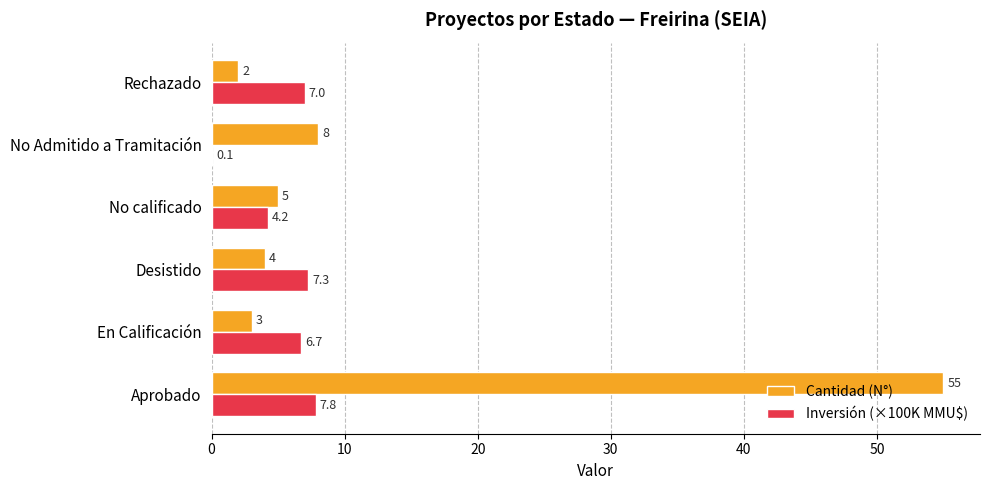

What are all the series names shown in the legend?

Cantidad (N°), Inversión (×100K MMU$)